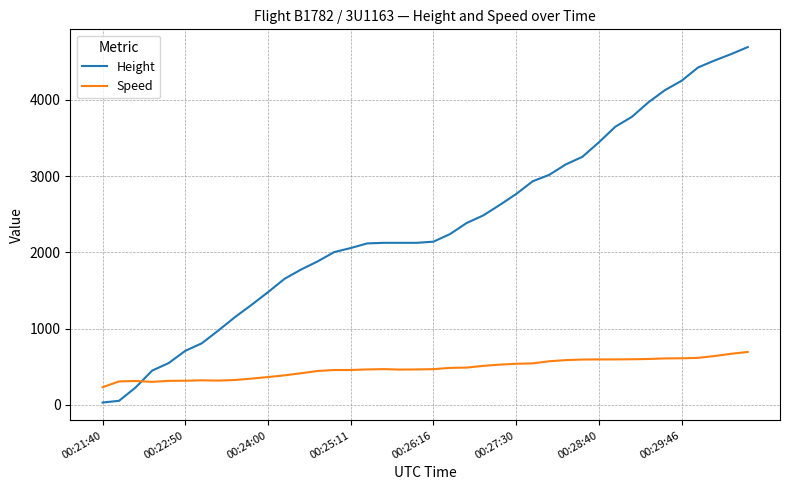

Which series ends up on top after the final intersection of Speed and Height?

Height